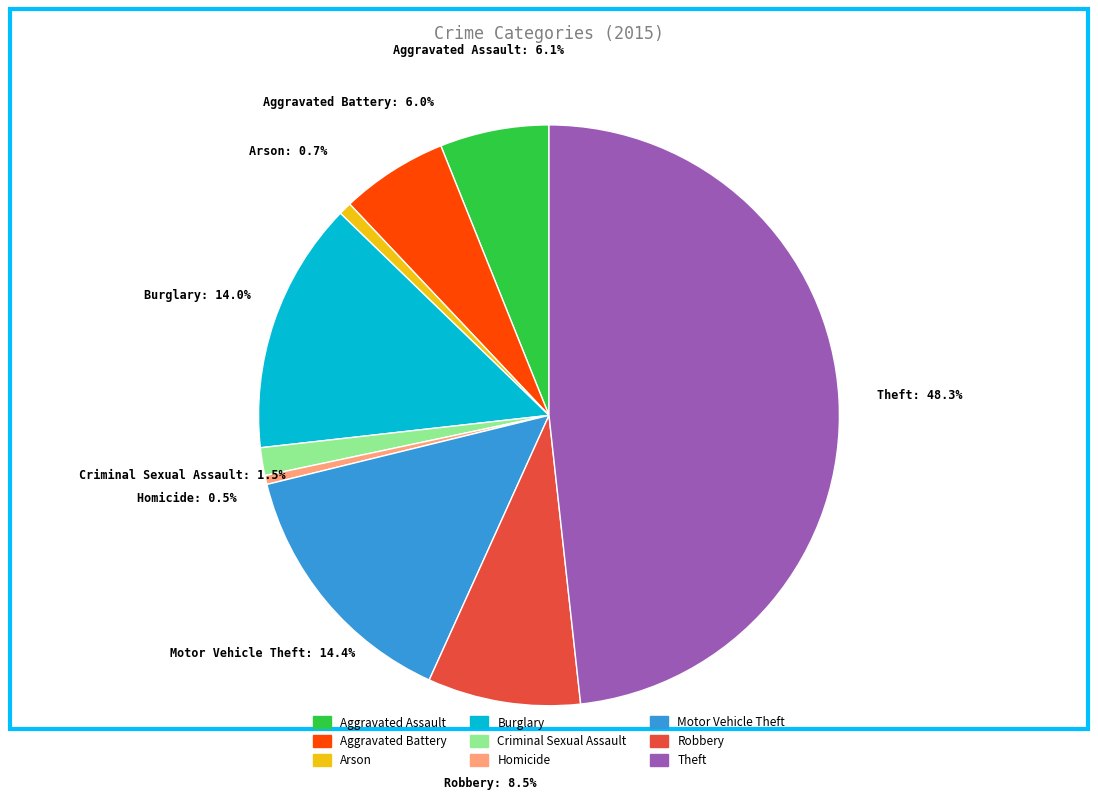

To the nearest percent, what is the average slice percentage?

11%